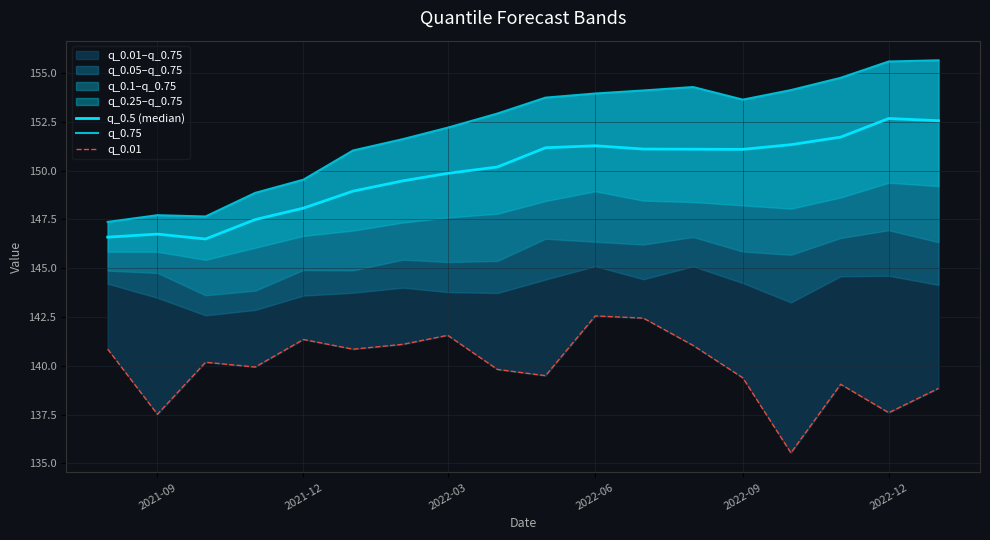

Which series has the widest spread of values?

q_0.75